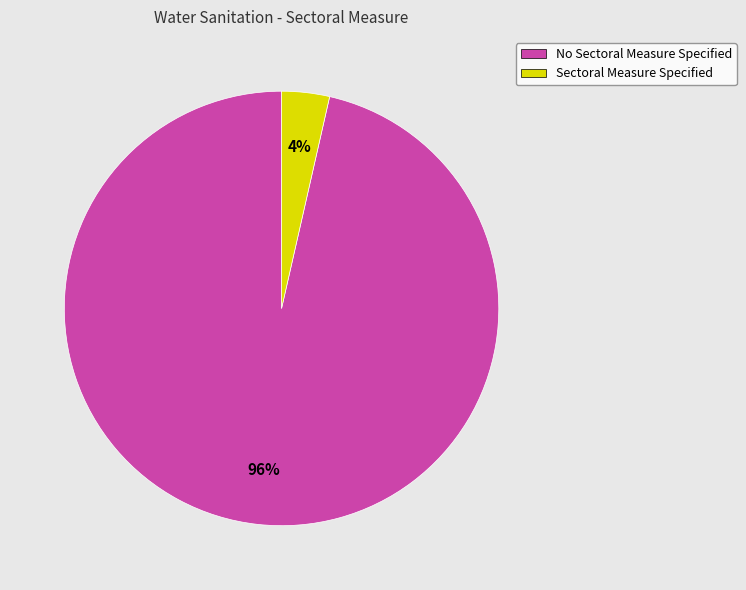

Which slice represents more than half of the pie?

No Sectoral Measure Specified